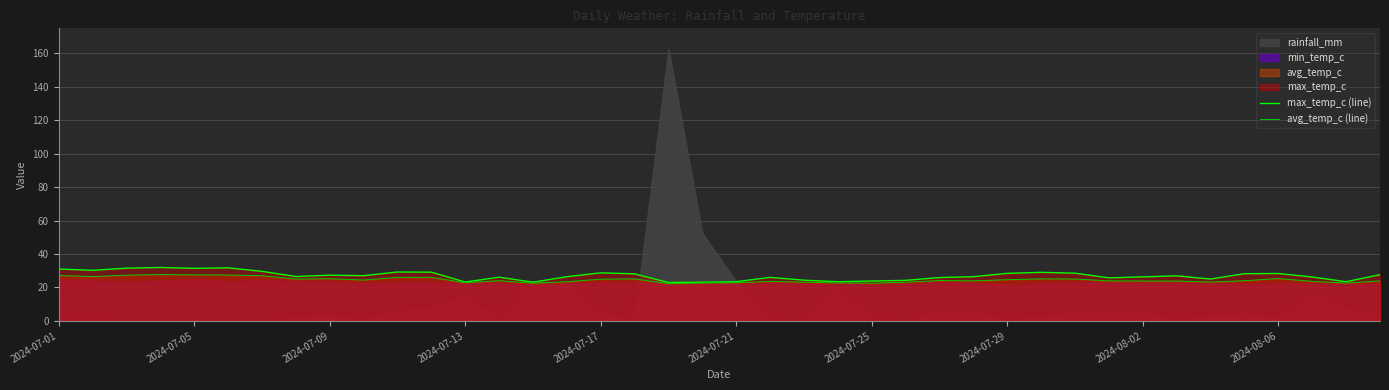

What is the lowest value of the avg_temp_c (line) series?

22.2